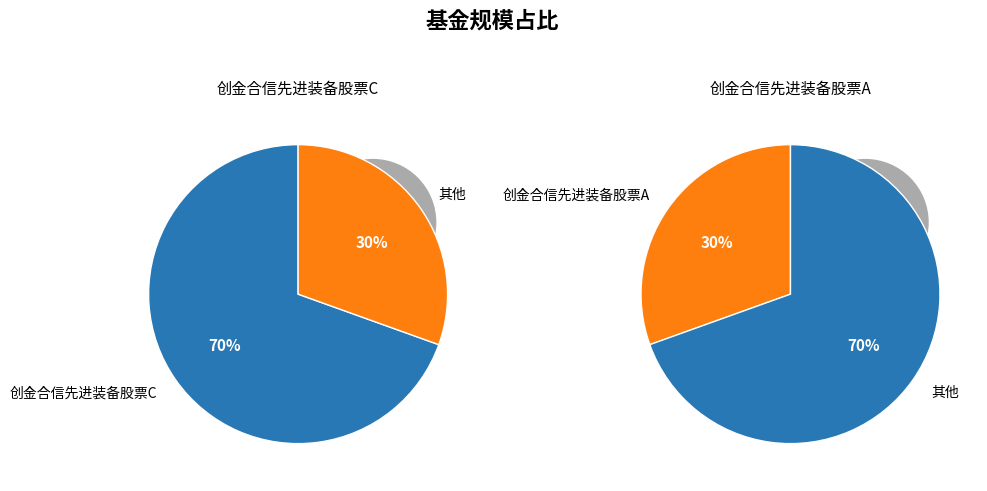

How many slices are in this pie chart?

2